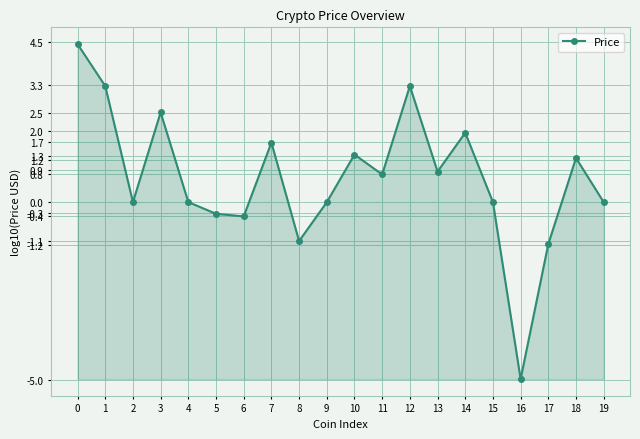

What is the sum of all values?

13.4